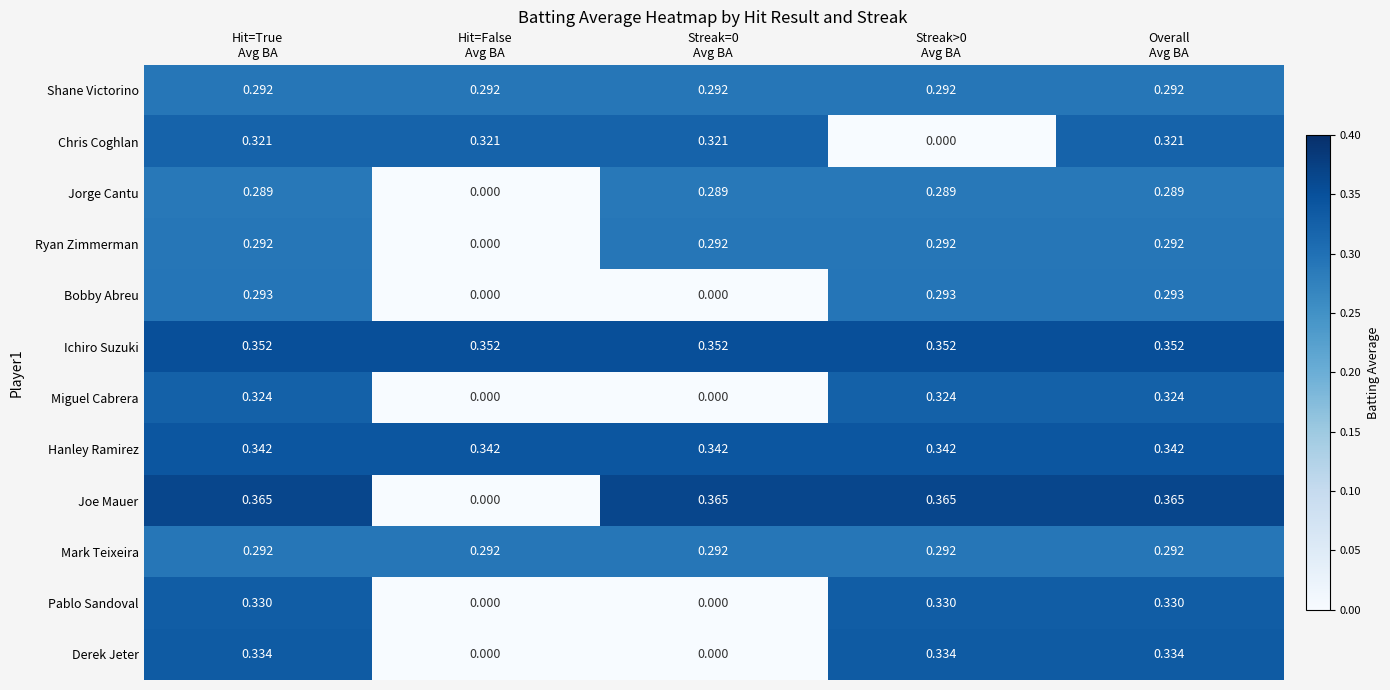

Which series has the largest total across all categories?

Ichiro Suzuki